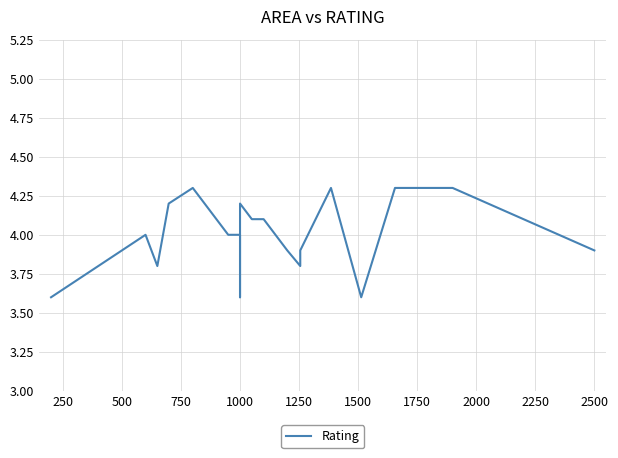

What is the sum of the values at 2000 and 250?

8.2